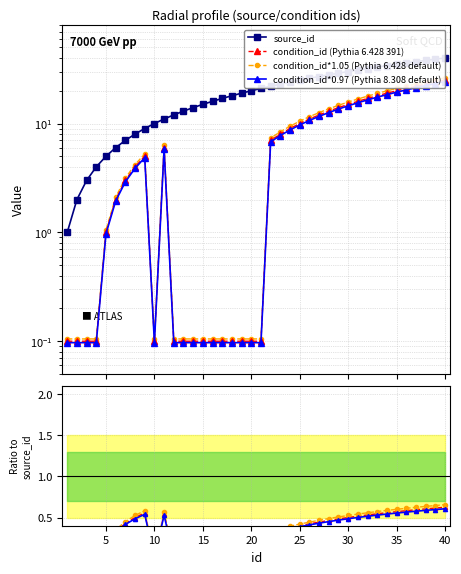

How many data points in condition_id are above 6?

19